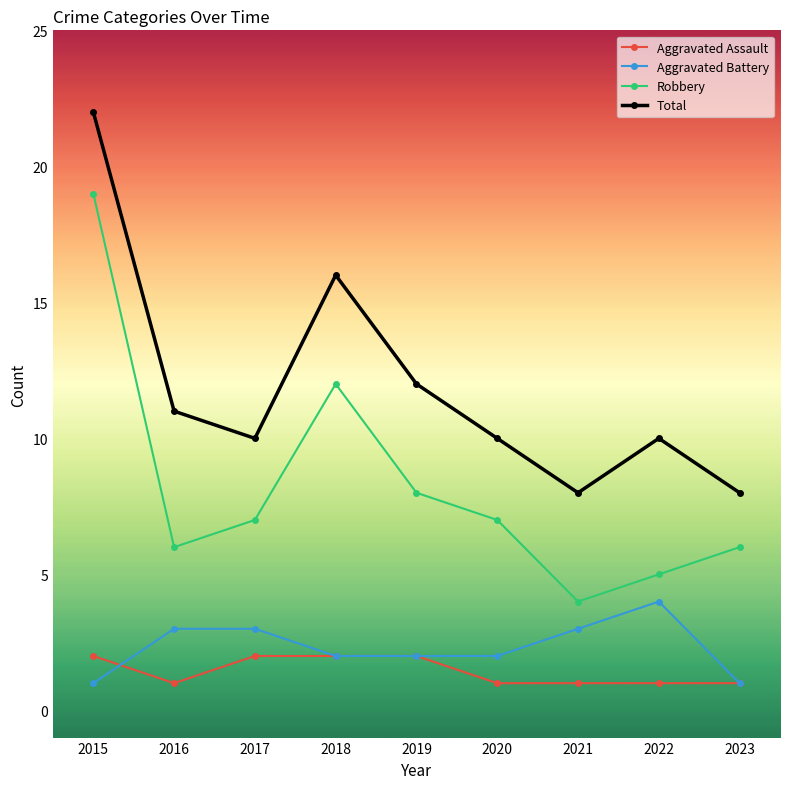

Does the chart have visible grid lines?

No